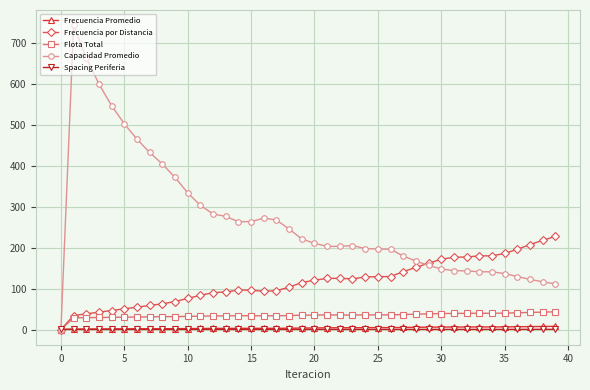

Which series has the widest spread of values?

Capacidad Promedio